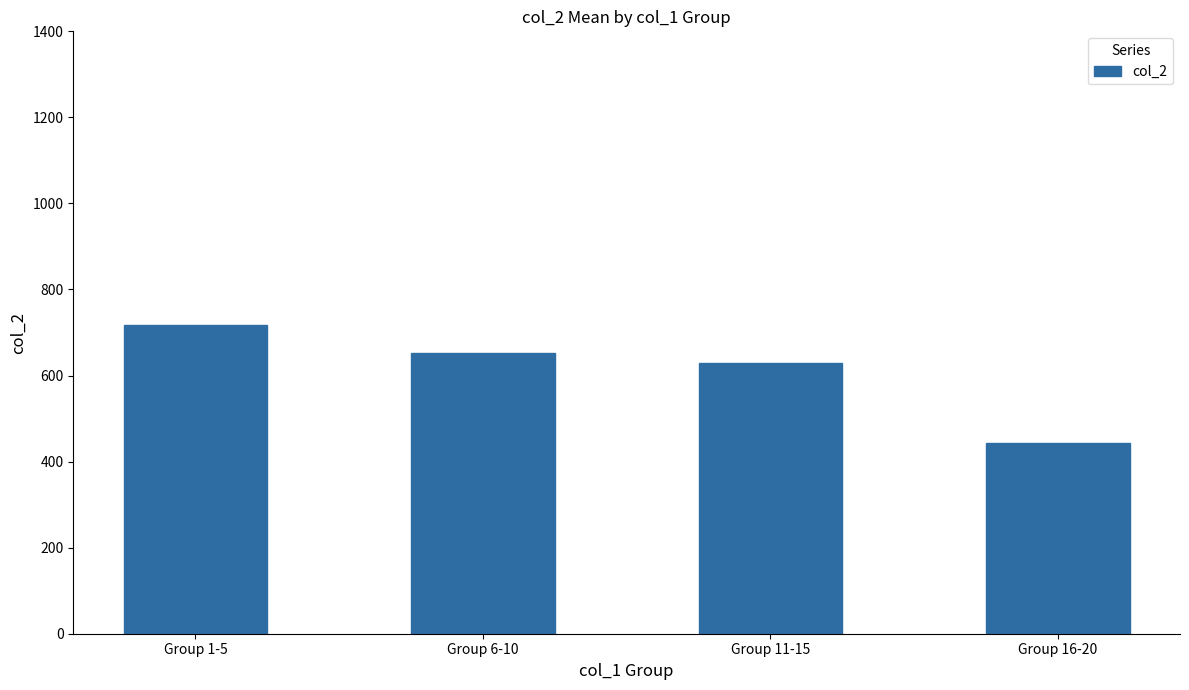

What is the smallest value displayed?

443.2